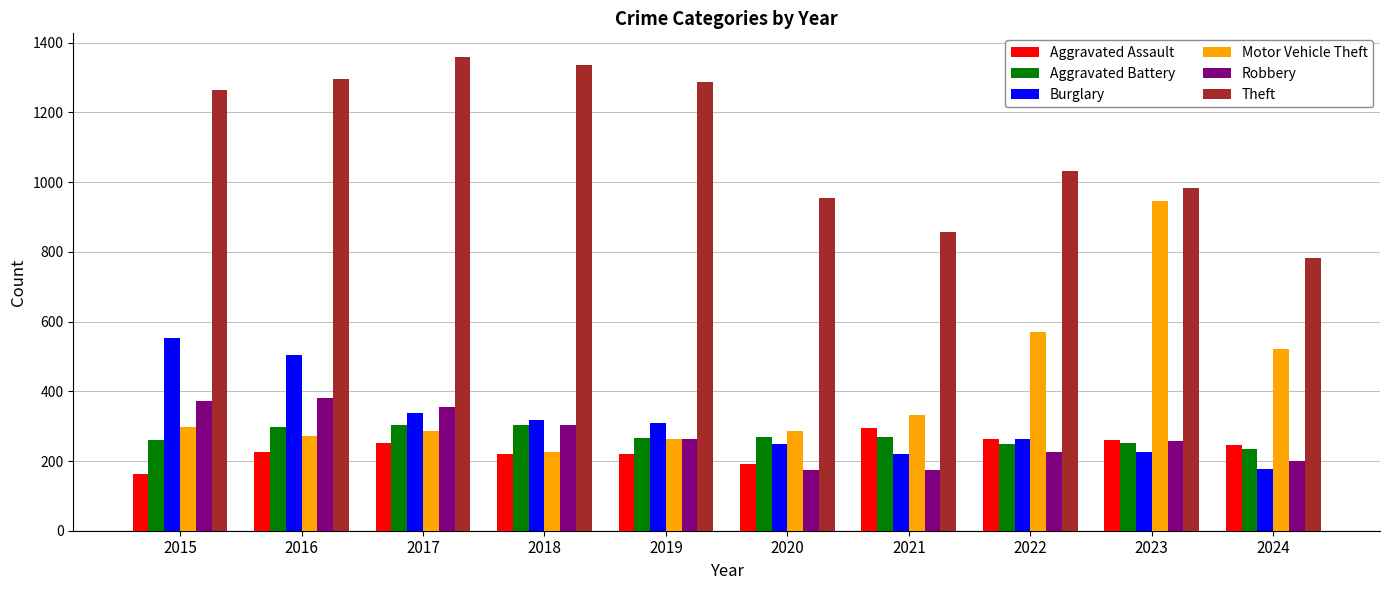

What is the average value of the Burglary series?

316